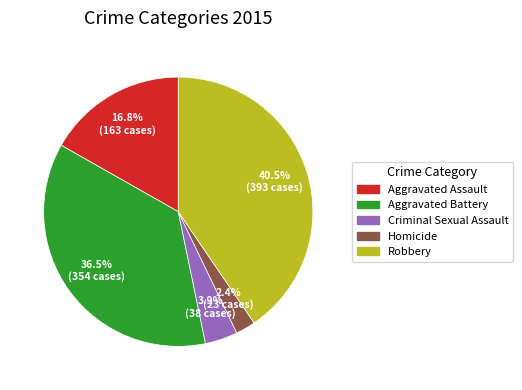

Between Homicide and Aggravated Assault, which is larger?

Aggravated Assault